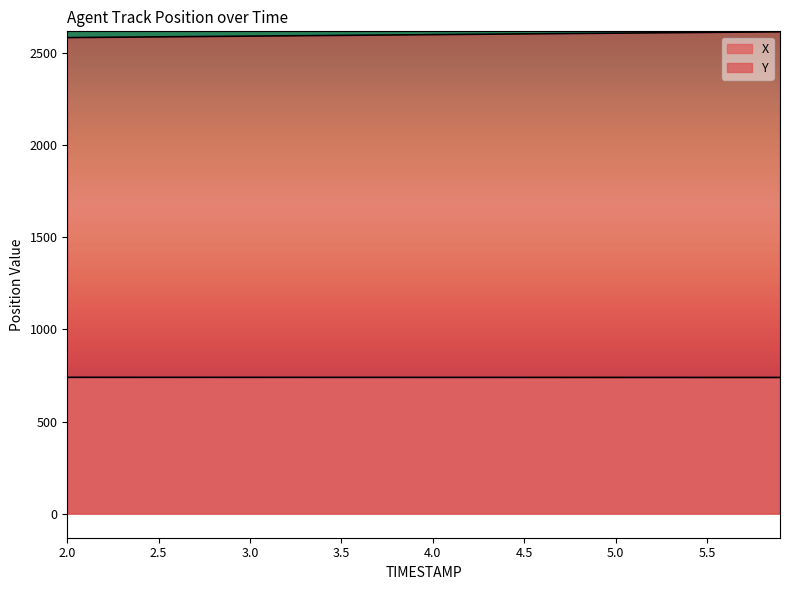

True or false: X and Y intersect in this chart.

False